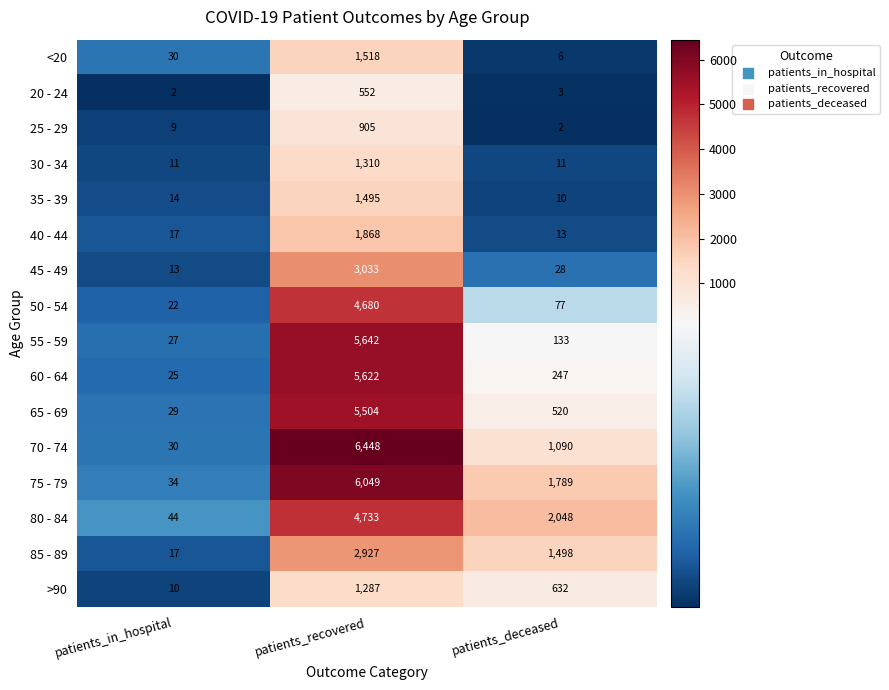

What is the sum of all 55 - 59 values?

5802